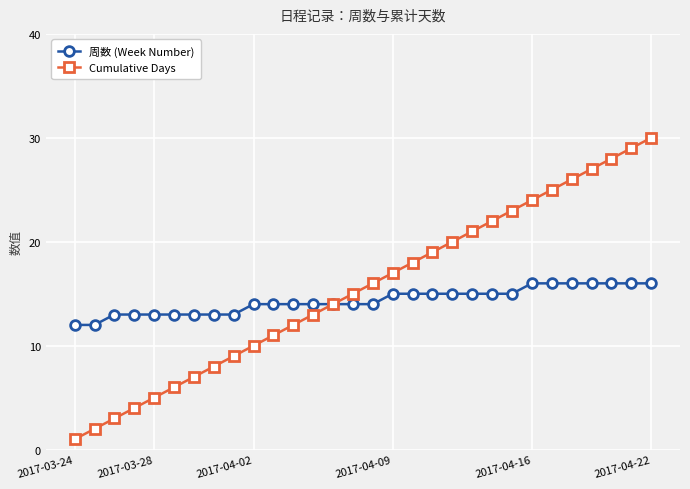

Which series has the largest range (max minus min)?

Cumulative Days